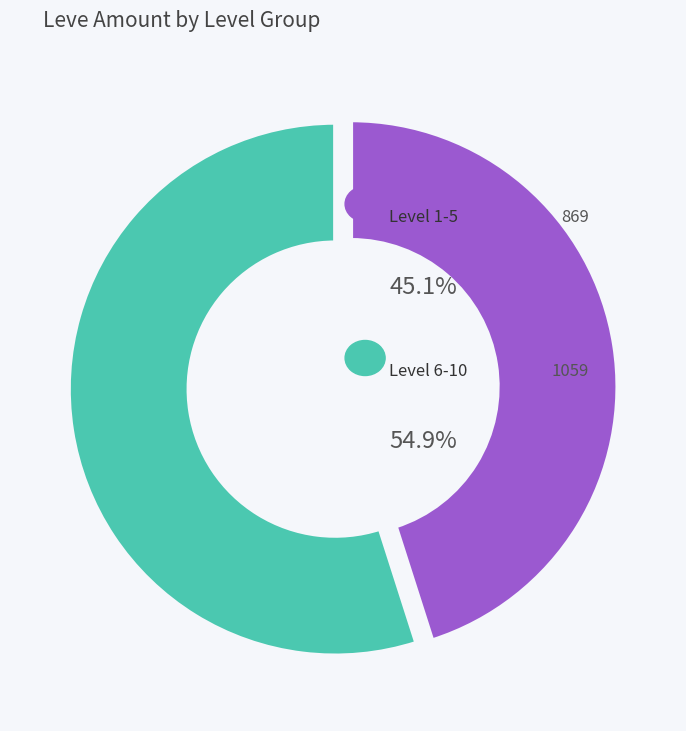

Does any single category account for the majority?

Yes